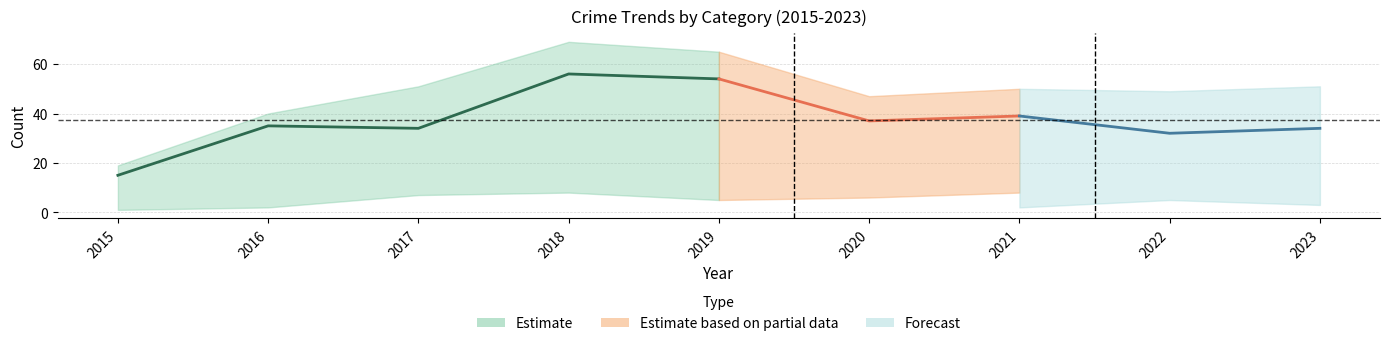

At which category does Total reach its first local peak?

2018